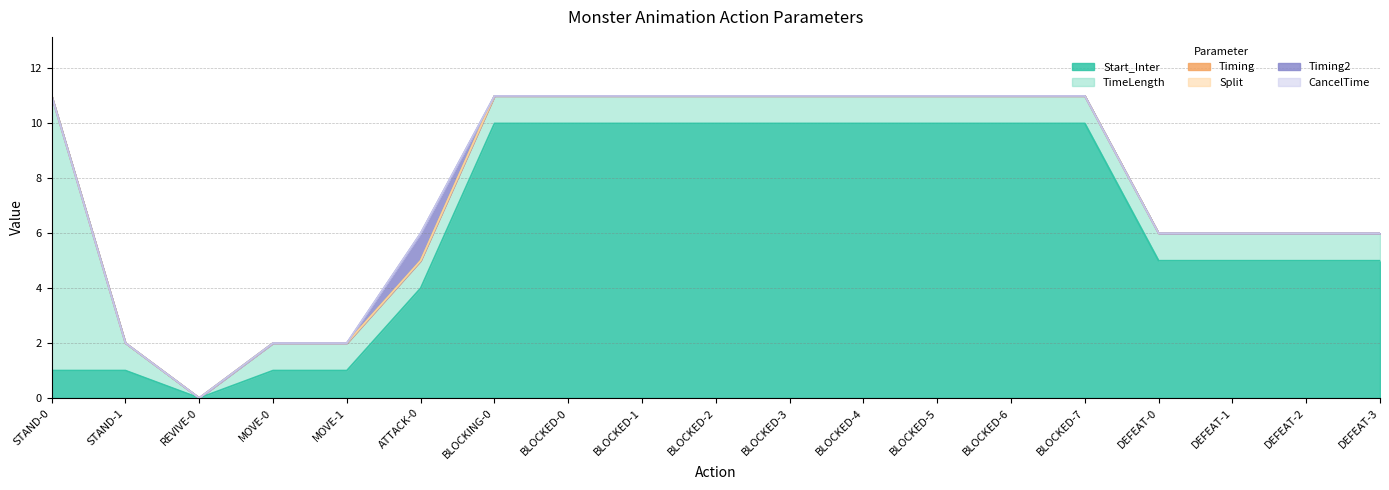

At which label does TimeLength first exceed 1?

STAND-0